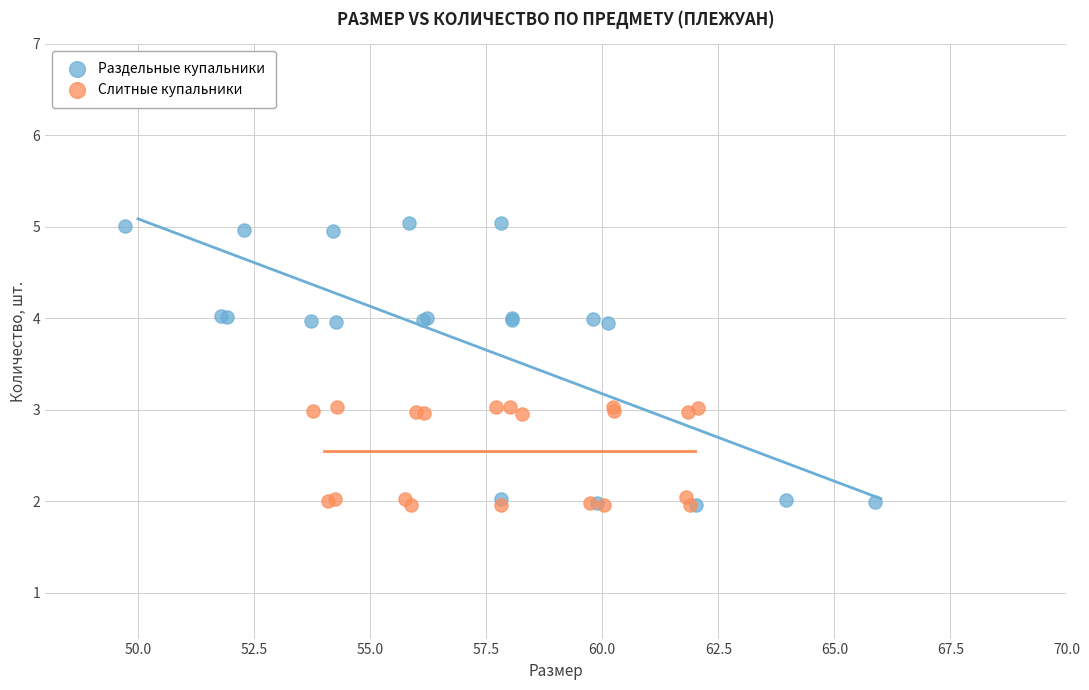

Which series has the widest spread of Y values?

Раздельные купальники